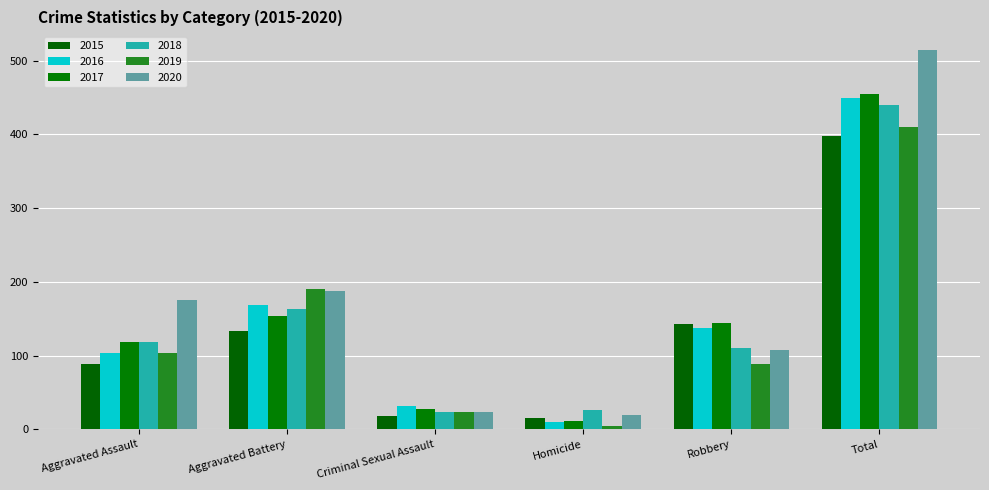

Rank the series at Homicide from lowest to highest value.

2019, 2016, 2017, 2015, 2020, 2018